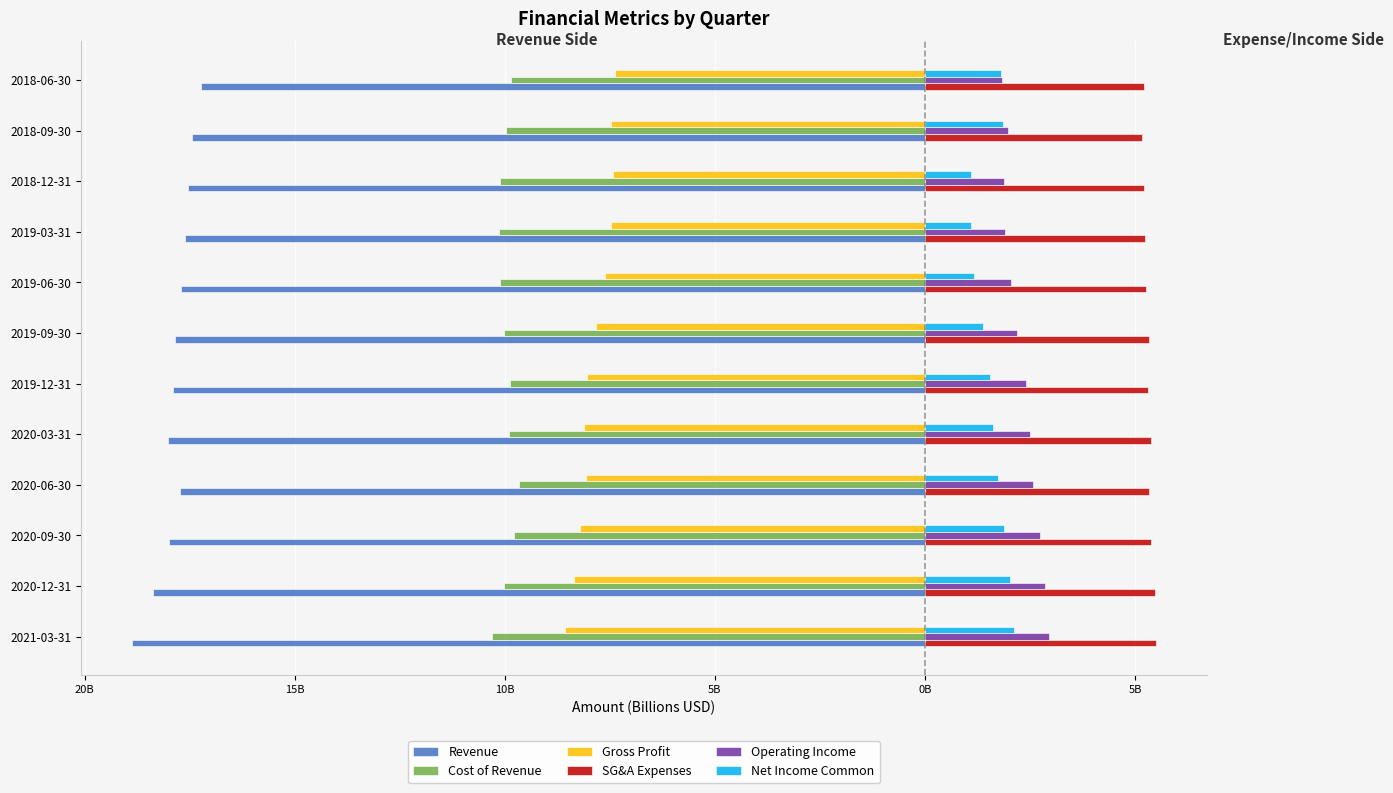

What are all the series names shown in the legend?

Revenue, Cost of Revenue, Gross Profit, SG&A Expenses, Operating Income, Net Income Common